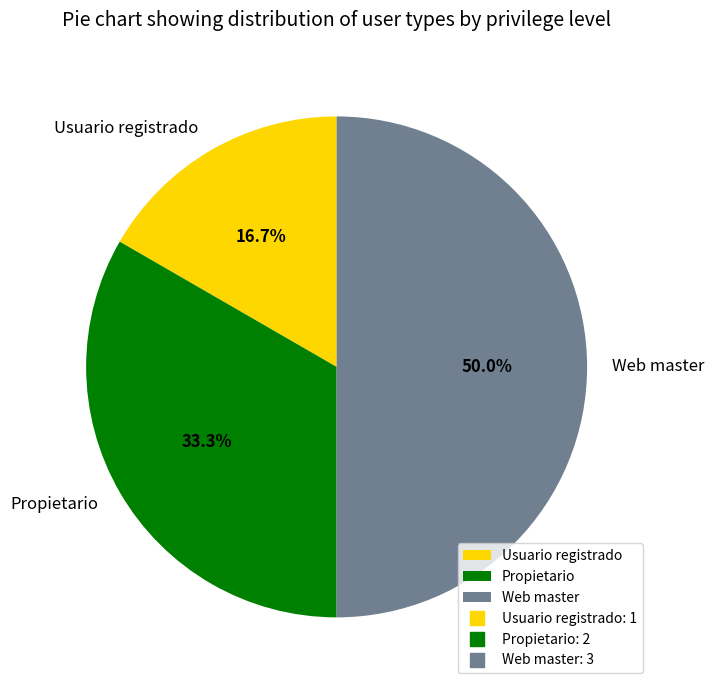

What portion of the pie excludes Web master?

50.0%